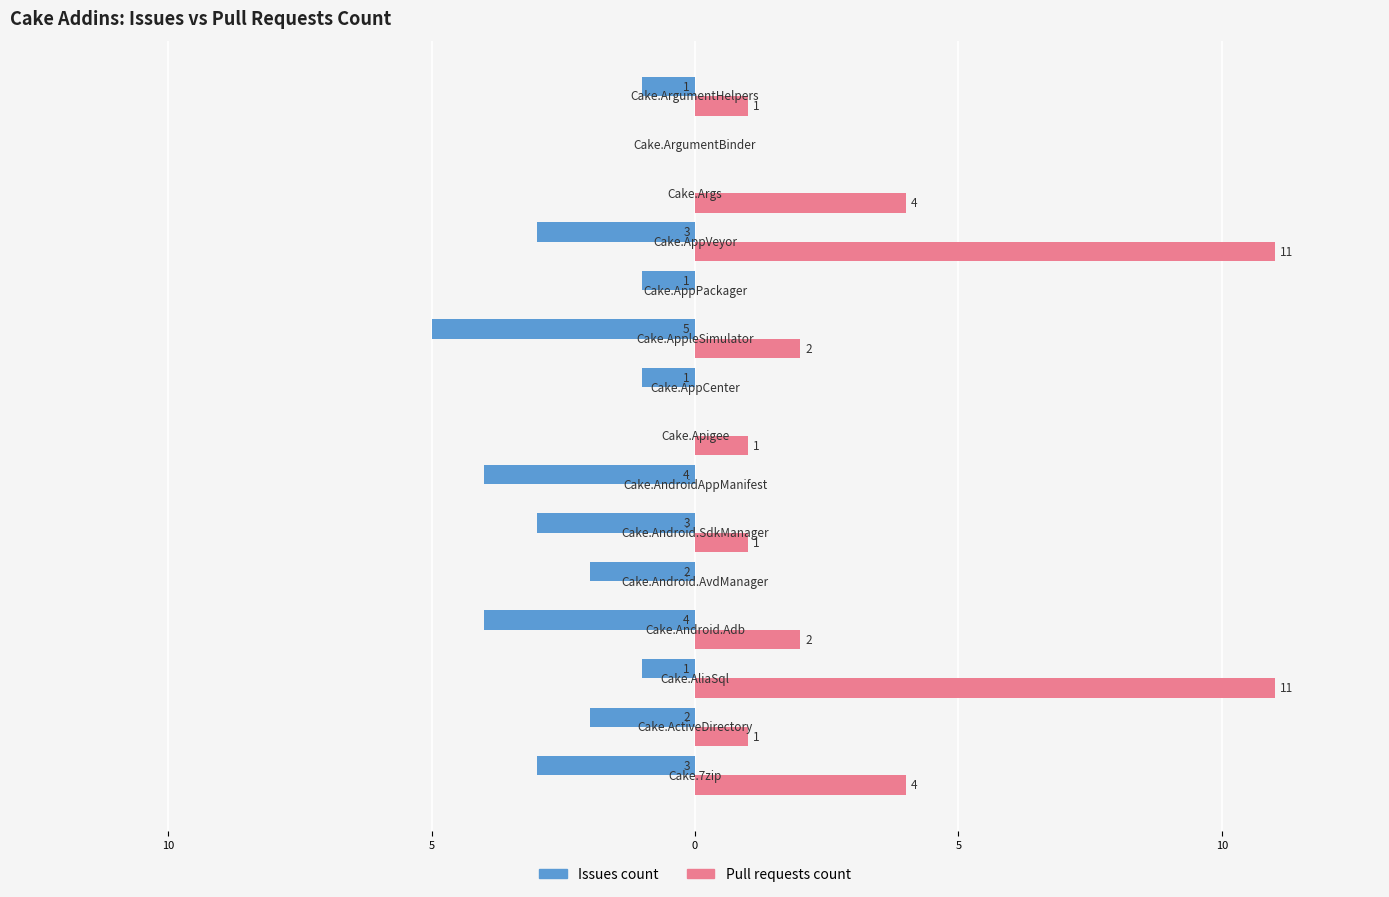

What is the label of the 5th bar from the left?

5